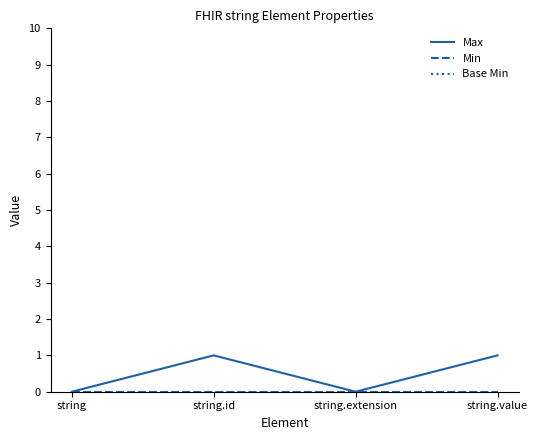

What is the label of the 4th point from the left?

string.value